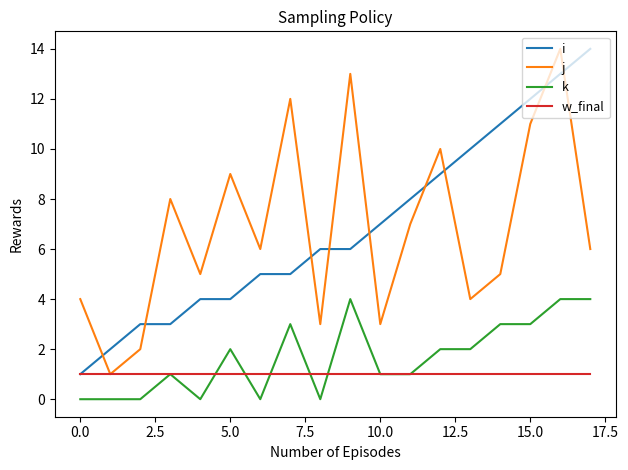

True or false: i and k intersect in this chart.

False